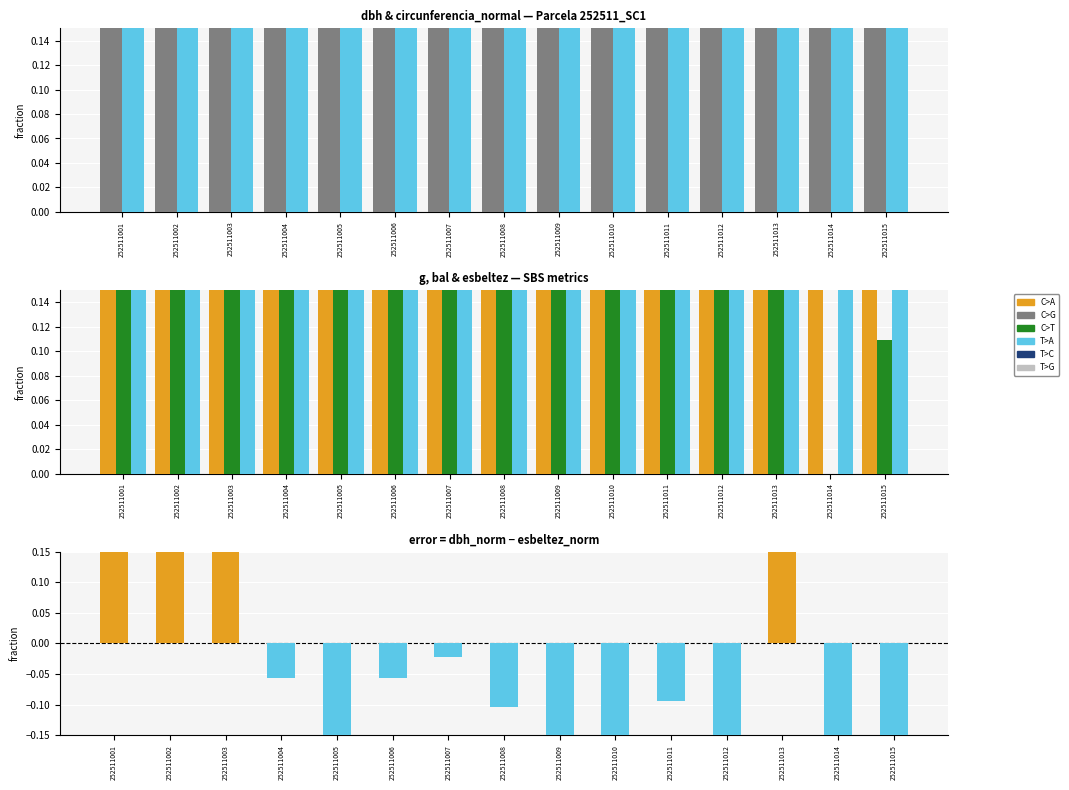

Which label corresponds to the smallest value in the chart?

252511014